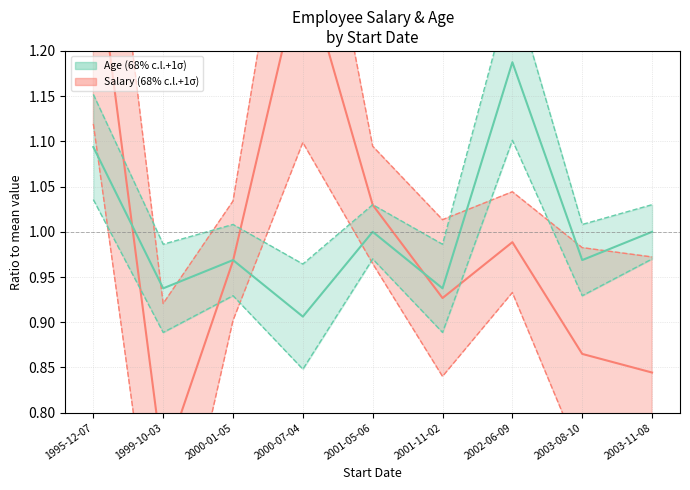

What is the minimum value for Age?

0.9